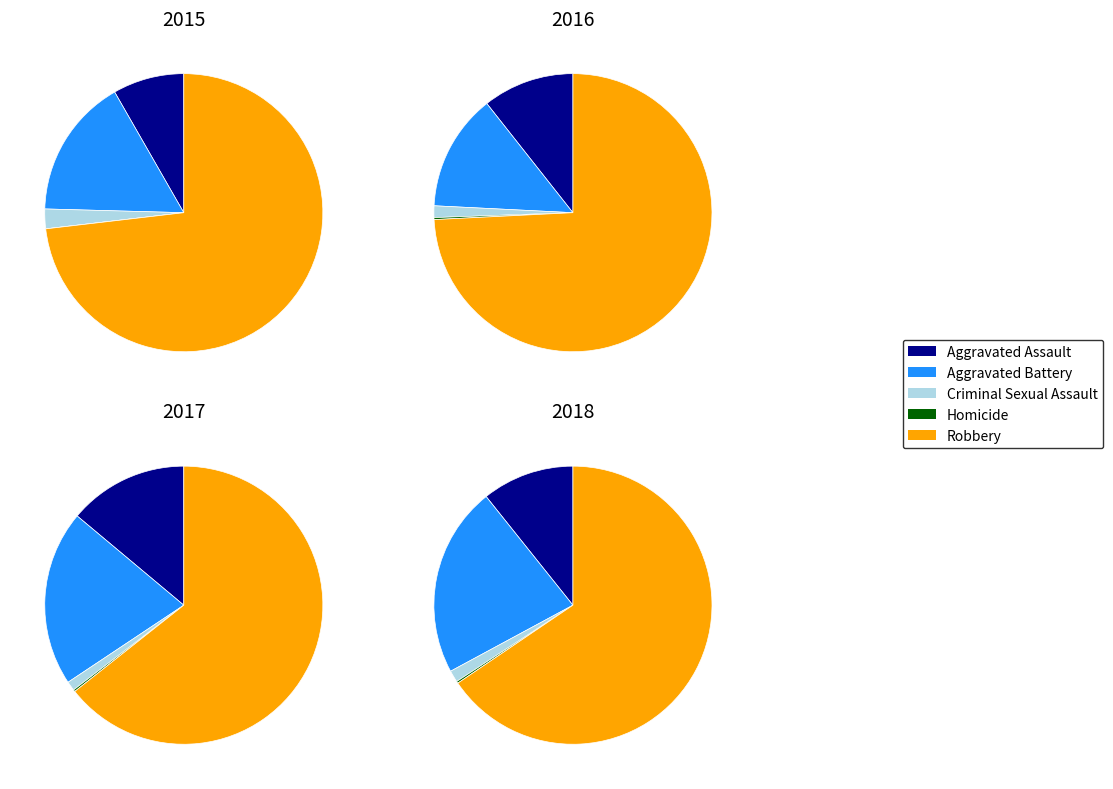

Is it true that 4 is 7% of the pie?

True